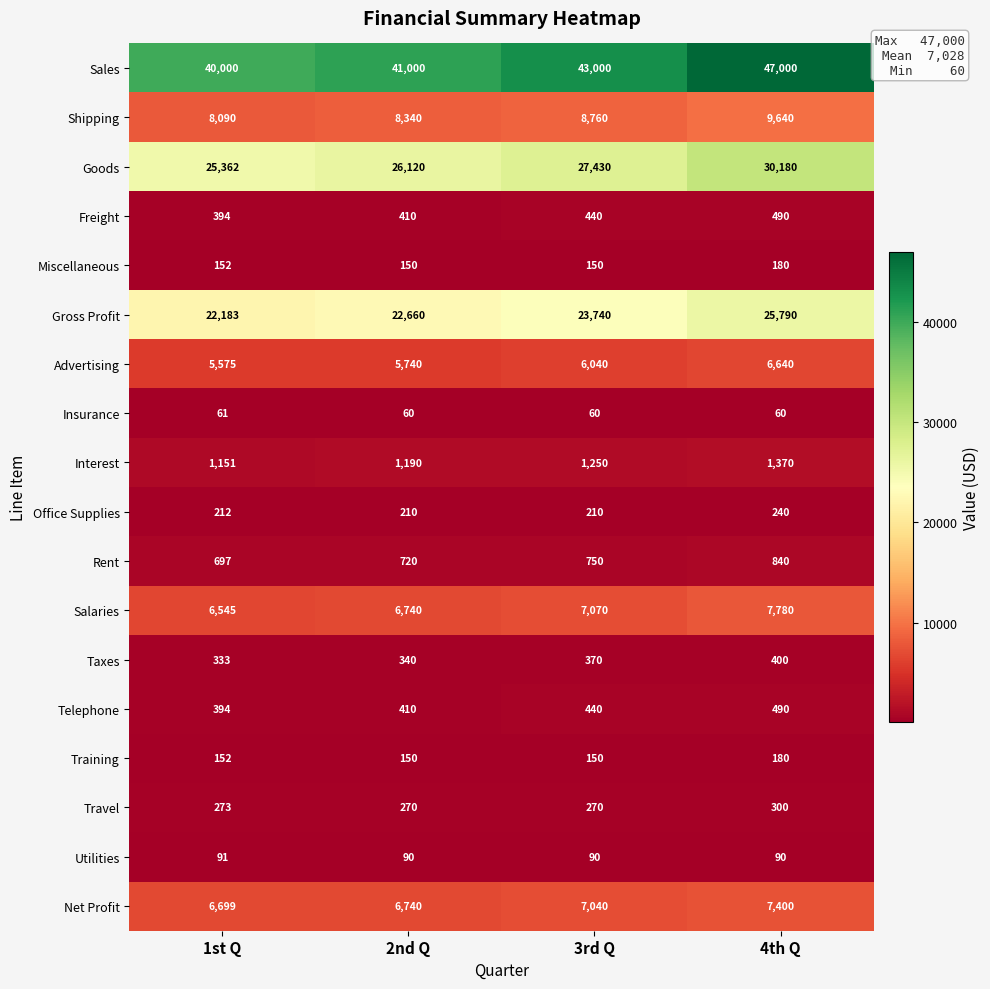

Where is Training nearest to the value 165?

1st Q